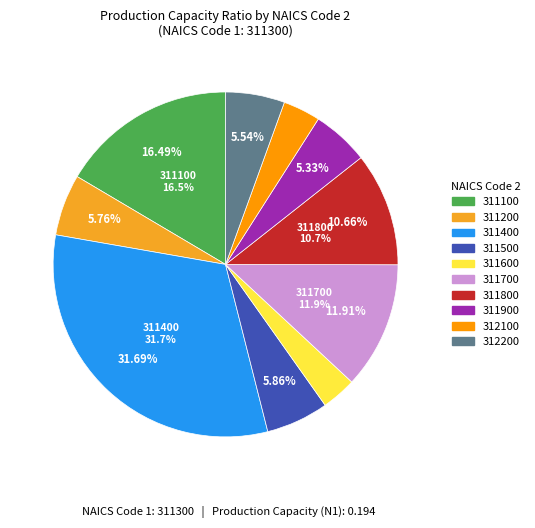

How many slices are in this pie chart?

10